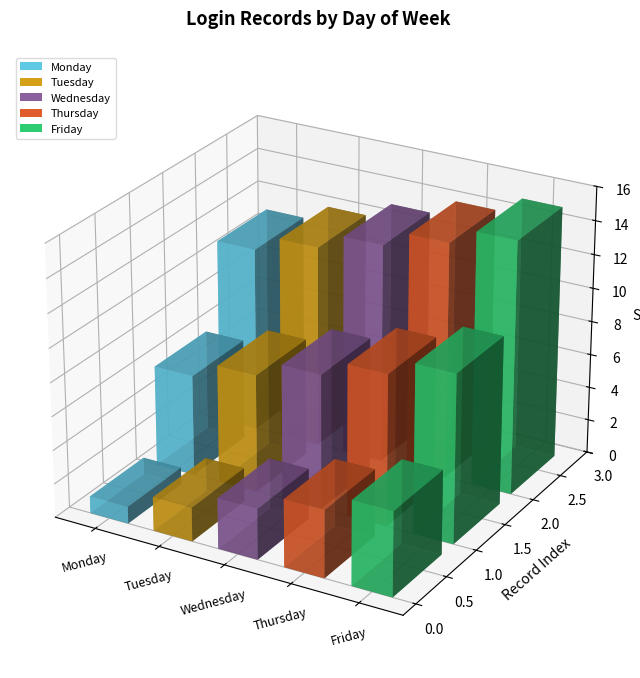

What is the highest value of the Tuesday series?

12